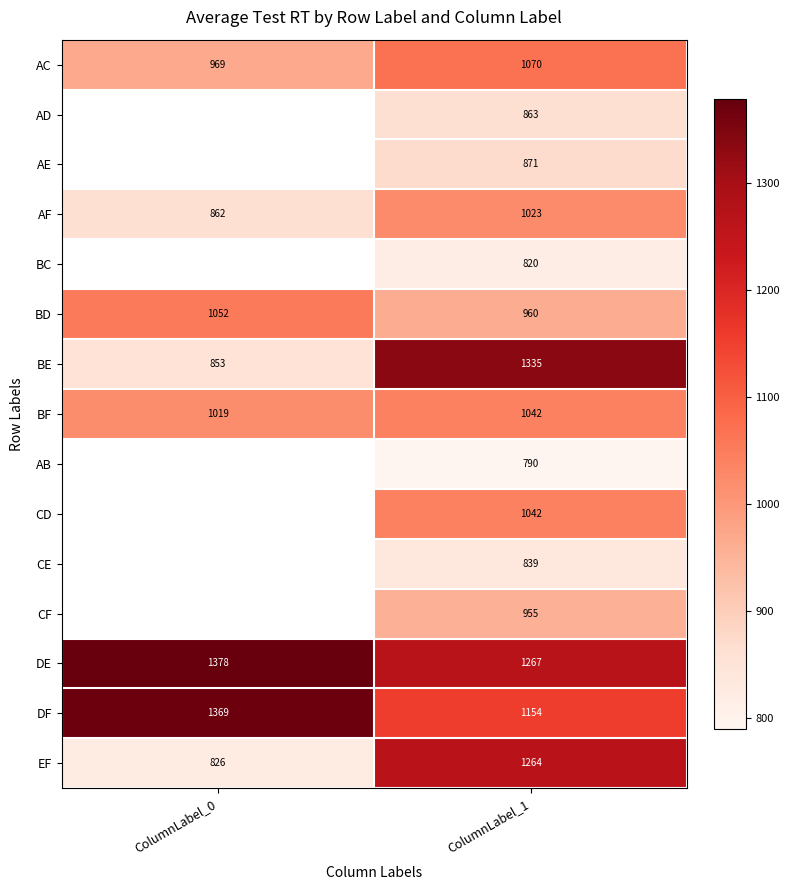

At which label is DF closest to 1261?

ColumnLabel_1